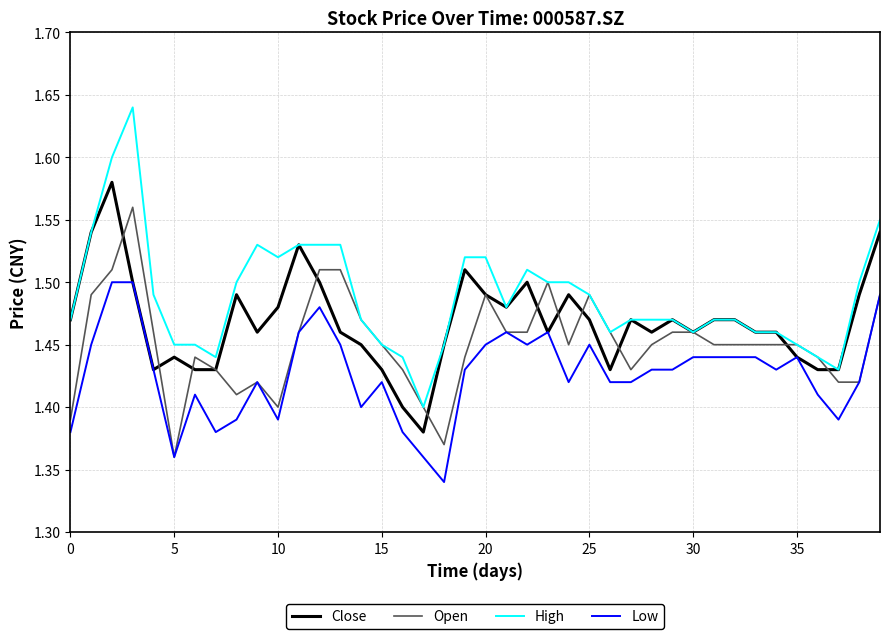

True or false: High and Low cross at least once.

False